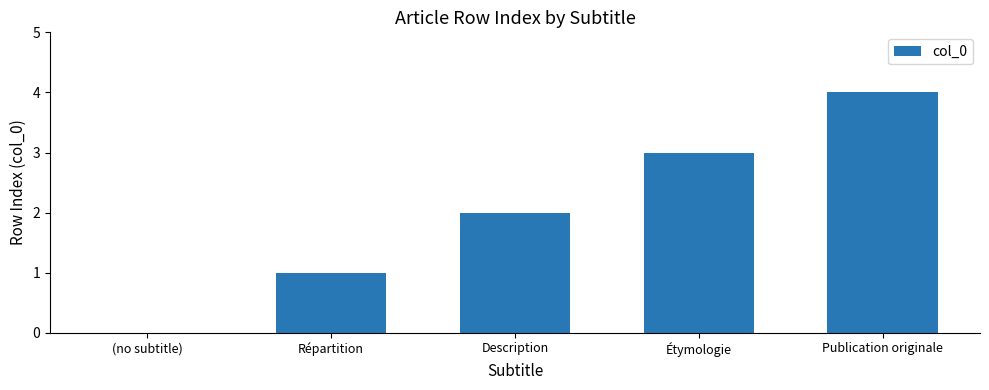

The chart shows a value of 1 at Répartition. True or false?

True